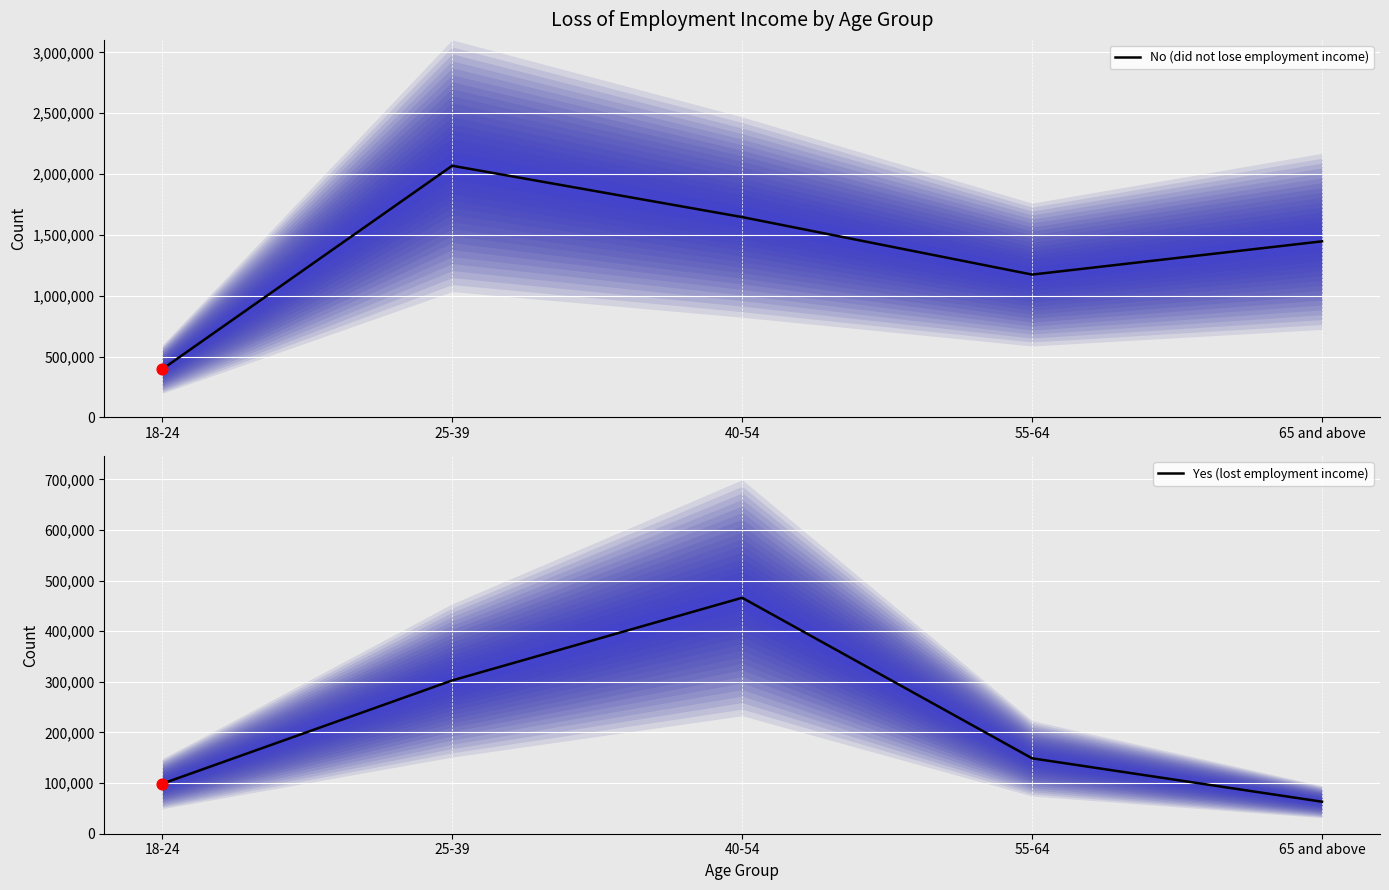

At which category is the sum across all series the highest?

25-39